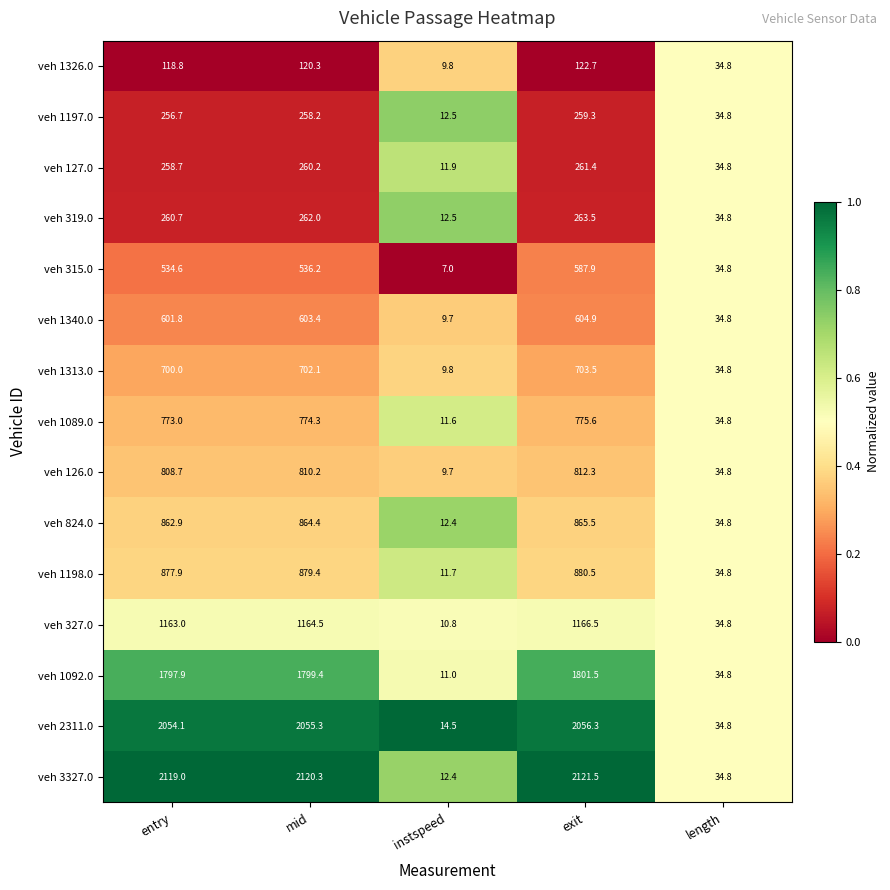

Rank the series by their maximum value, from lowest to highest.

veh 1326.0, veh 1197.0, veh 127.0, veh 319.0, veh 315.0, veh 1340.0, veh 1313.0, veh 1089.0, veh 126.0, veh 824.0, veh 1198.0, veh 327.0, veh 1092.0, veh 2311.0, veh 3327.0